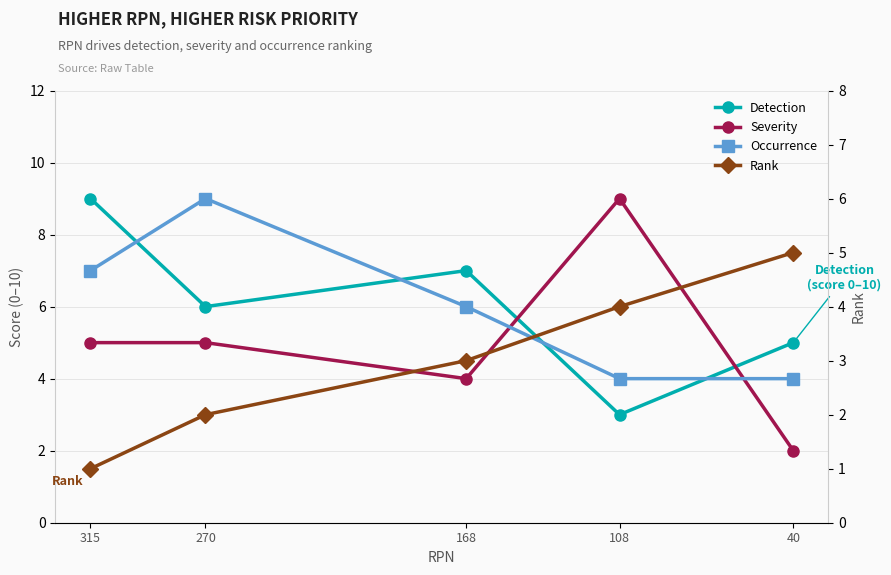

What is the value of the Severity point at the 5th from the left?

2